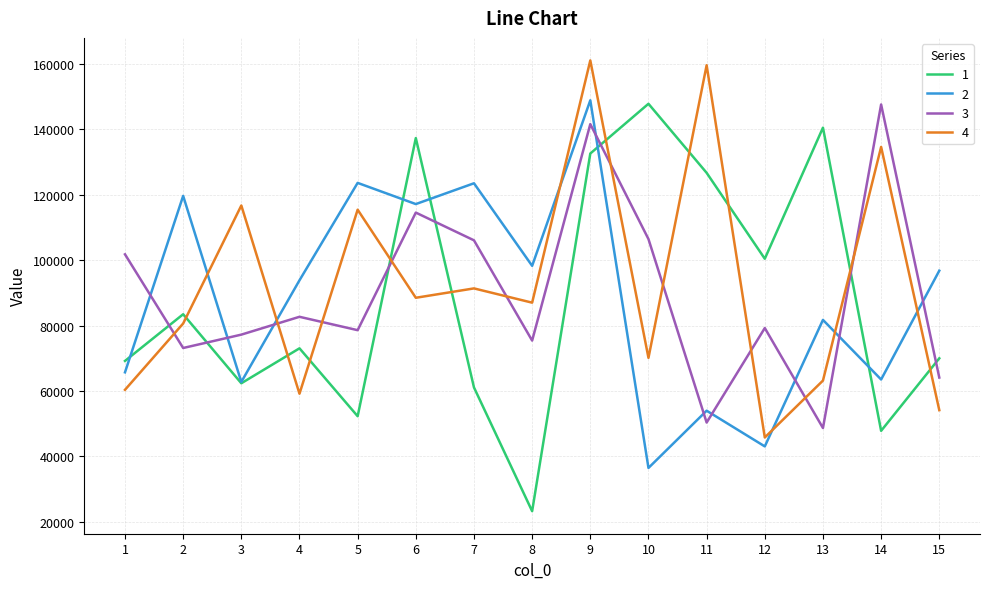

At which category does 4 reach its first local peak?

3